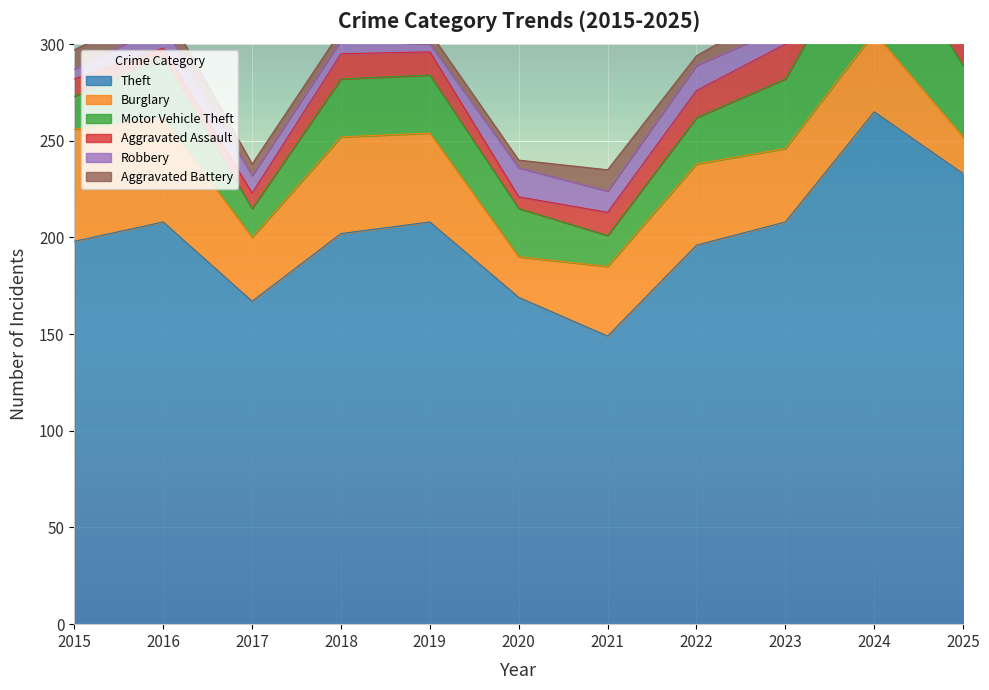

Where is the first local minimum for Motor Vehicle Theft?

2017